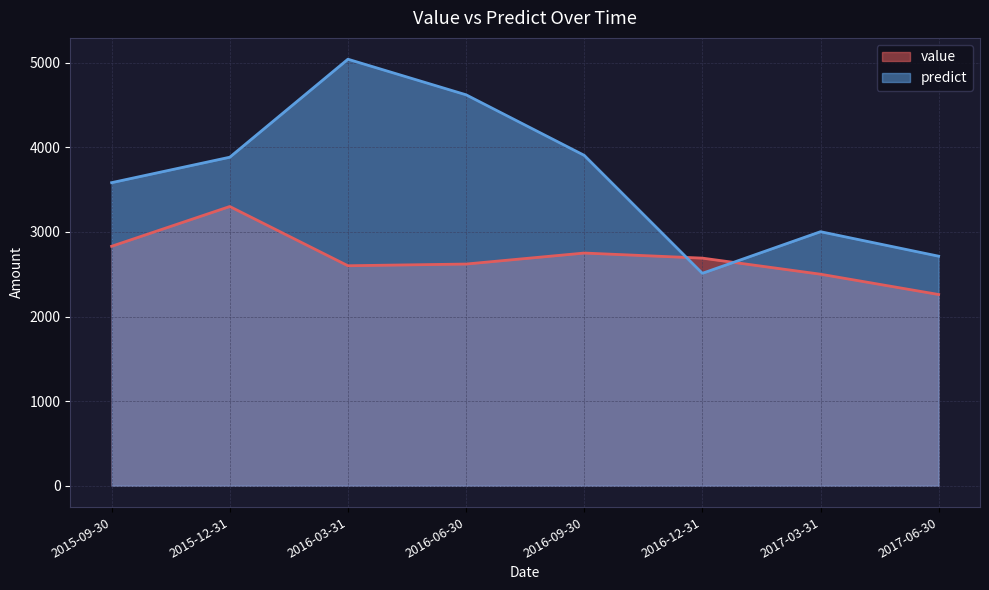

How many values in the value series are below 2690?

4